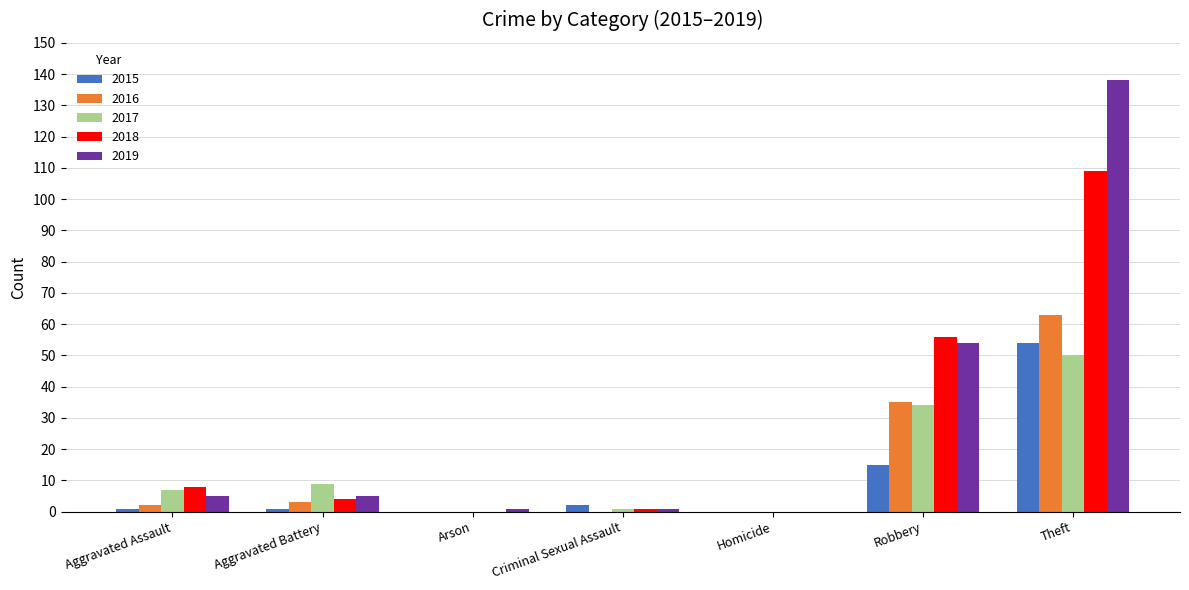

Which series has the largest total across all categories?

2019